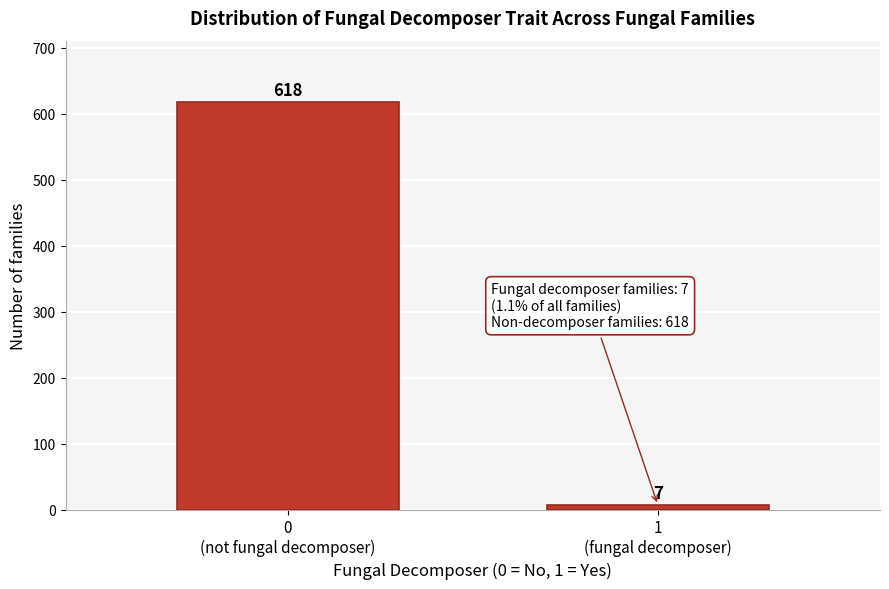

Reading left to right, list all the values displayed in this chart.

618	7